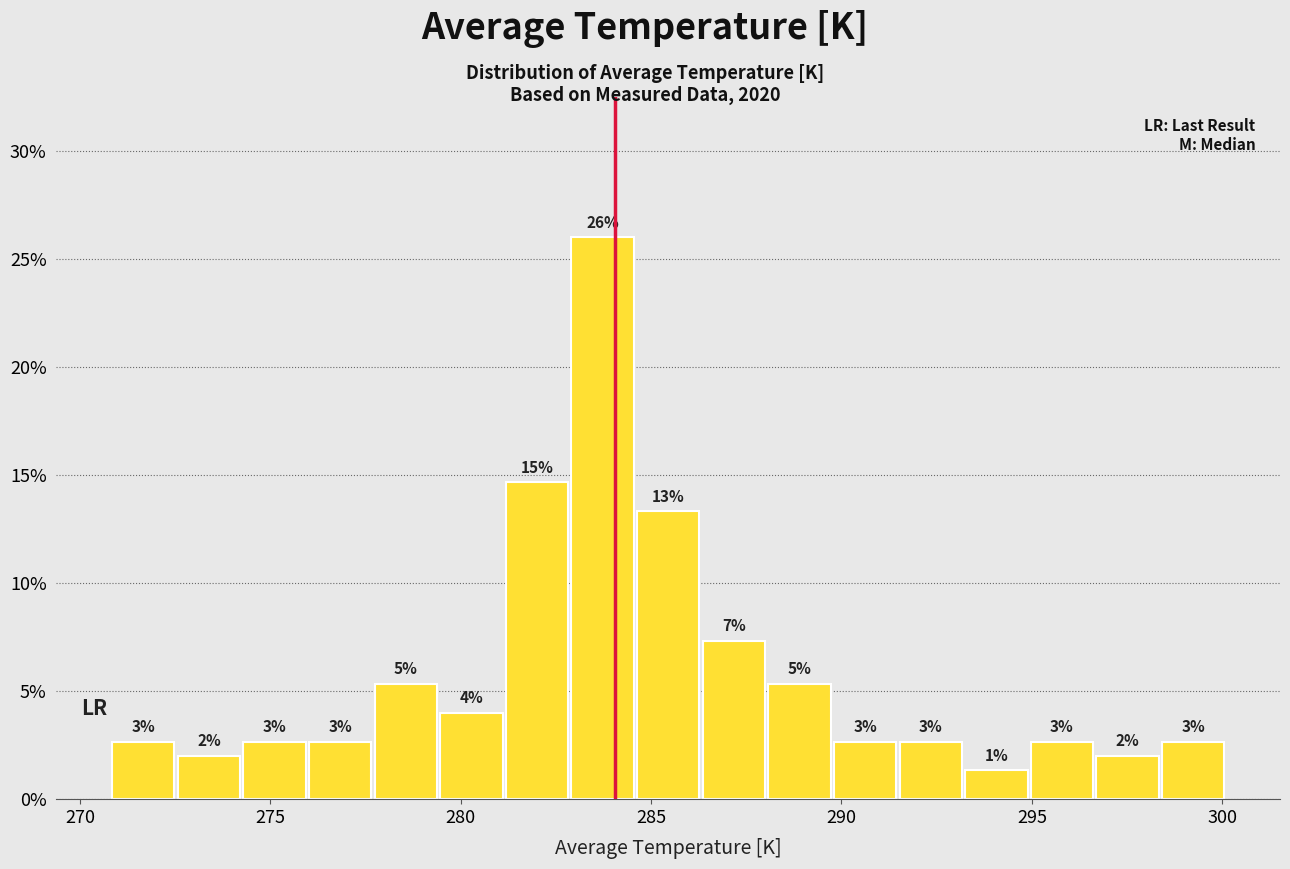

Read against the x-axis, roughly where is the centre of the tallest bar?

283.5